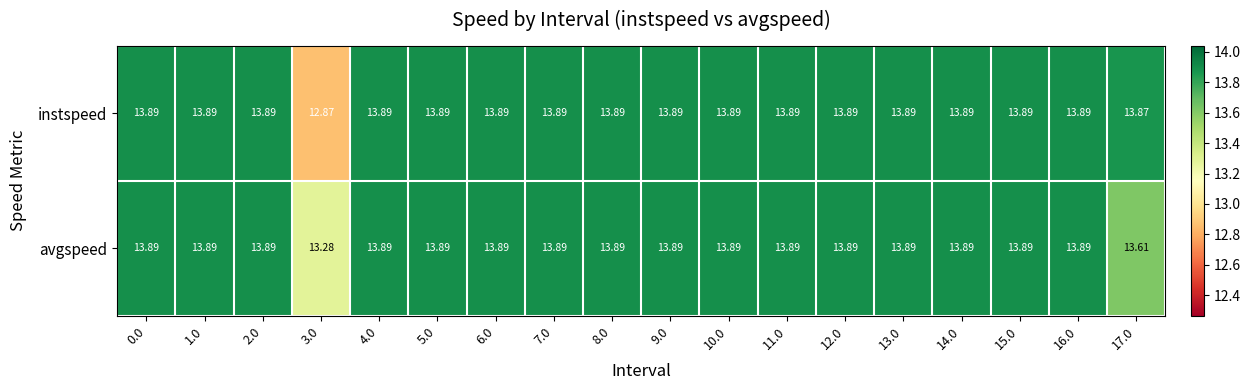

Rank the series by their average value, from highest to lowest.

avgspeed, instspeed